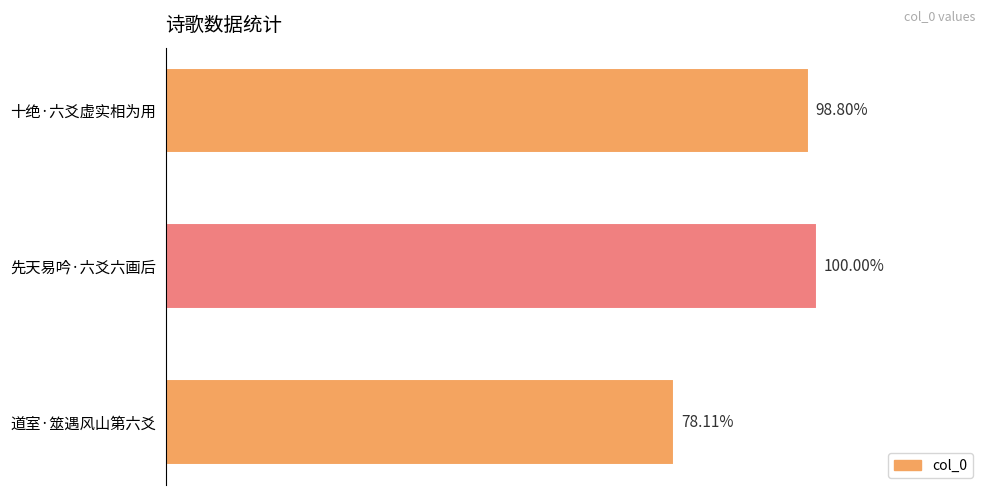

Are the bars horizontal?

Yes